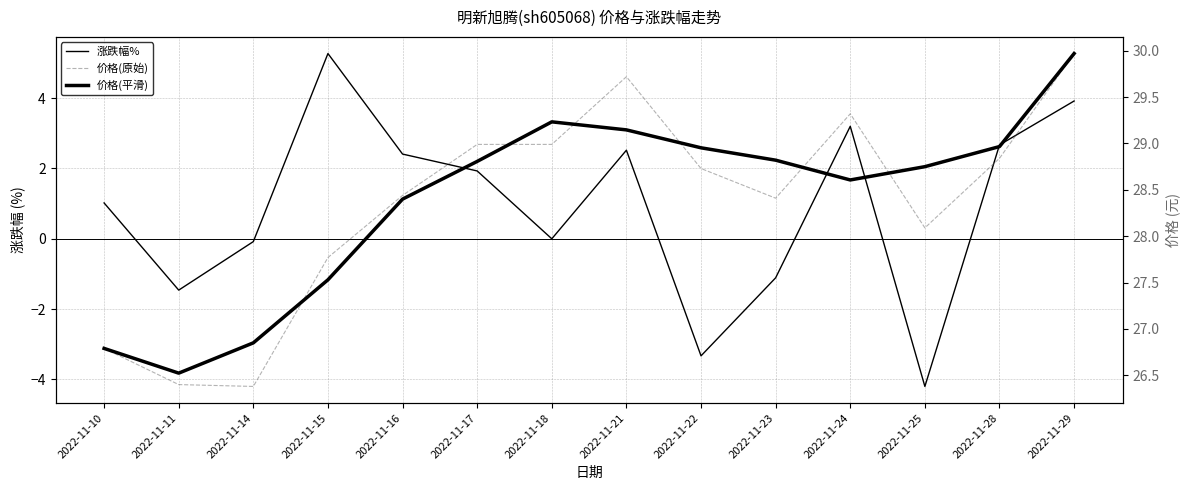

Reading left to right, list all the values displayed in this chart.

涨跌幅%: 2022-11-10=1.0	2022-11-11=-1.5	2022-11-14=-0.1	2022-11-15=5.3	2022-11-16=2.4	2022-11-17=1.9	2022-11-18=0.0	2022-11-21=2.5	2022-11-22=-3.3	2022-11-23=-1.1	2022-11-24=3.2	2022-11-25=-4.2	2022-11-28=2.7	2022-11-29=3.9
价格(原始): 2022-11-10=26.8	2022-11-11=26.4	2022-11-14=26.4	2022-11-15=27.8	2022-11-16=28.4	2022-11-17=29.0	2022-11-18=29.0	2022-11-21=29.7	2022-11-22=28.7	2022-11-23=28.4	2022-11-24=29.3	2022-11-25=28.1	2022-11-28=28.8	2022-11-29=30.0
价格(平滑): 2022-11-10=26.8	2022-11-11=26.5	2022-11-14=26.9	2022-11-15=27.5	2022-11-16=28.4	2022-11-17=28.8	2022-11-18=29.2	2022-11-21=29.1	2022-11-22=29.0	2022-11-23=28.8	2022-11-24=28.6	2022-11-25=28.8	2022-11-28=29.0	2022-11-29=30.0